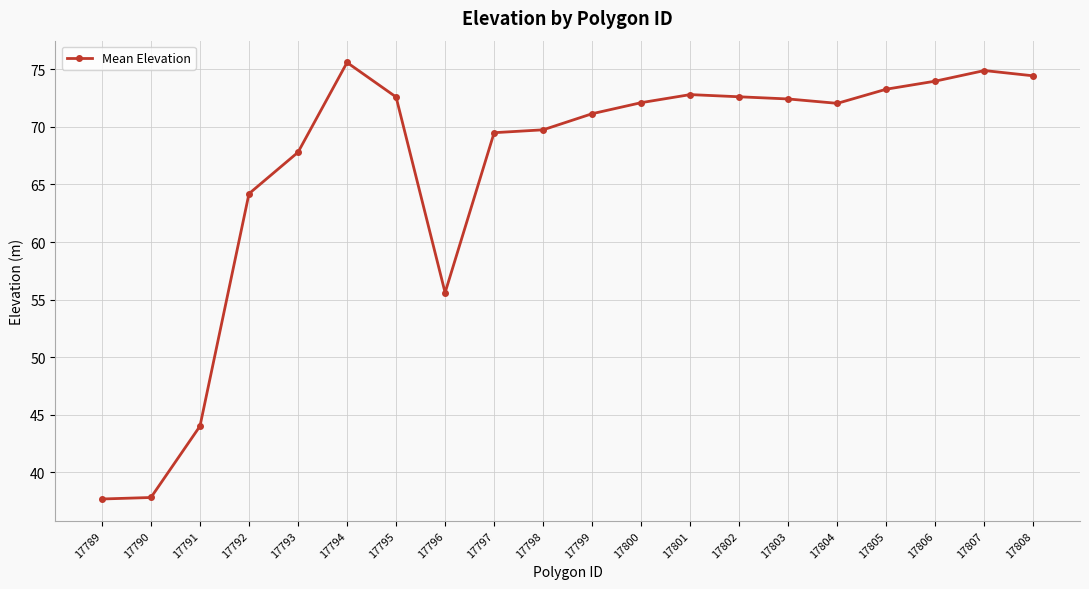

What is the smallest value displayed?

37.7